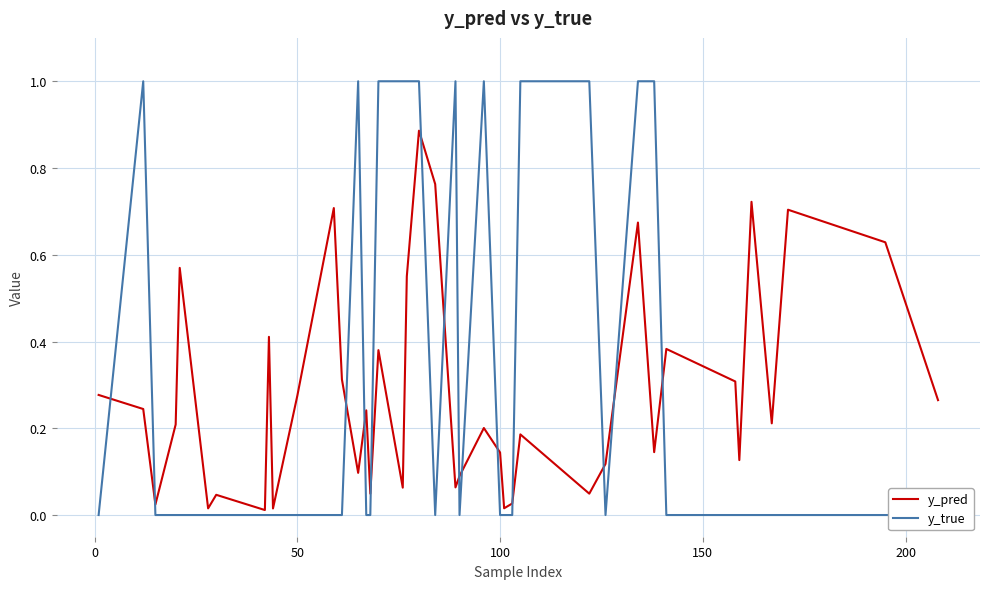

Is the value of y_true at 33 greater than the value of y_pred at 35?

No